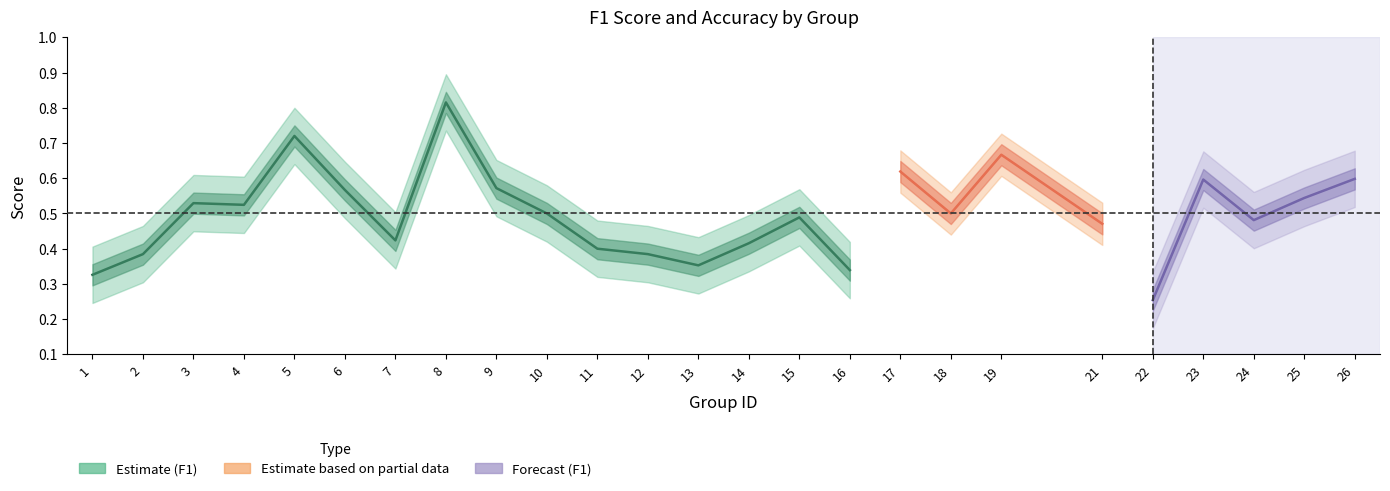

What is the minimum value for f1?

0.3